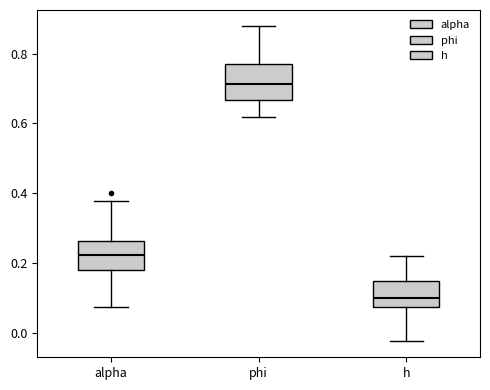

Where does the lower whisker of the box for phi end on the y-axis? The values are not printed on the chart, so give them approximately, as read against the axis.

0.62